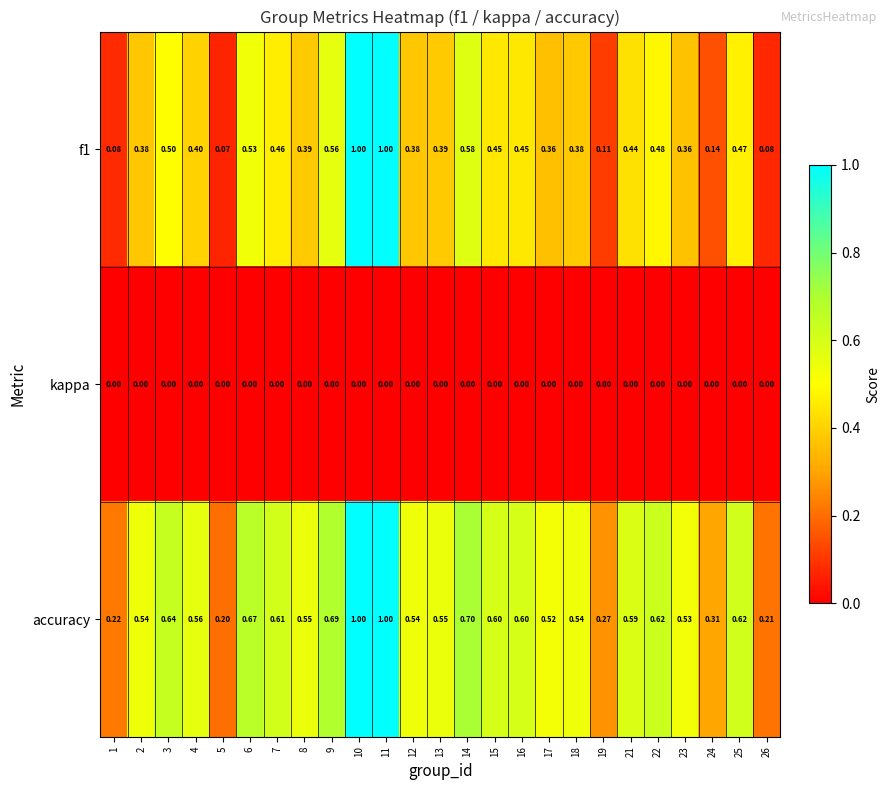

Is the value of f1 at 13 greater than the value of kappa at 15?

Yes